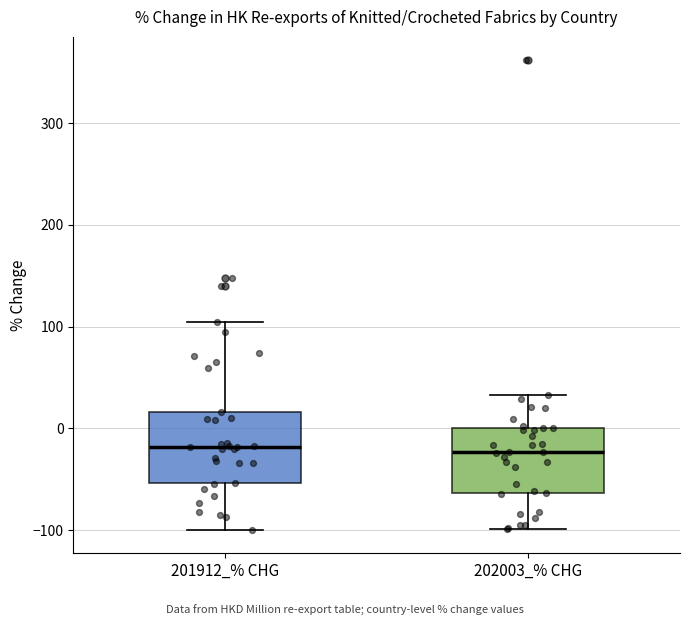

Reading left to right, read every box against the y-axis: the position of its median line, the range the box covers, and the ends of its whiskers. The values are not printed on the chart, so give them approximately, as read against the axis.

201912_% CHG: median -20, box -50 to 20, whiskers -100 to 100
202003_% CHG: median -20, box -60 to 0, whiskers -100 to 30